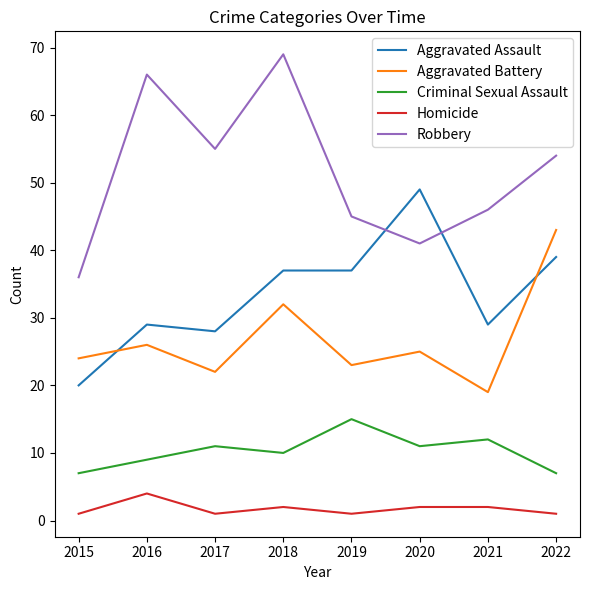

What is the spread (max minus min) of values at 2017?

54